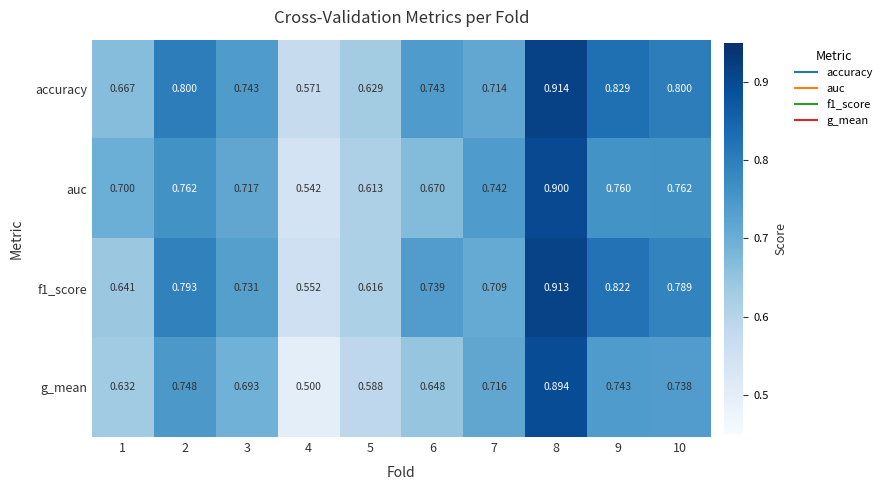

Which series has the widest spread of values?

g_mean